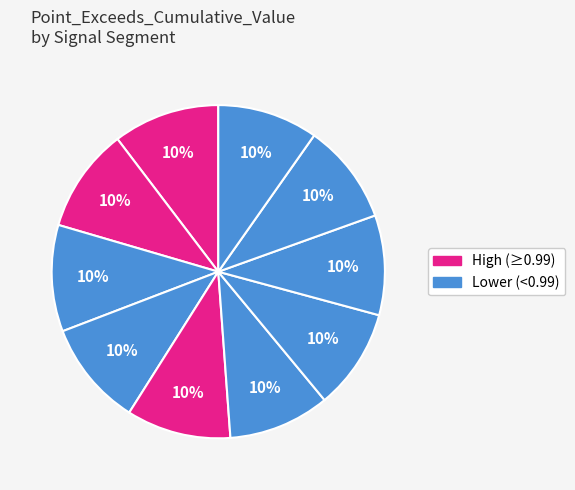

How many segments does this pie chart have?

10